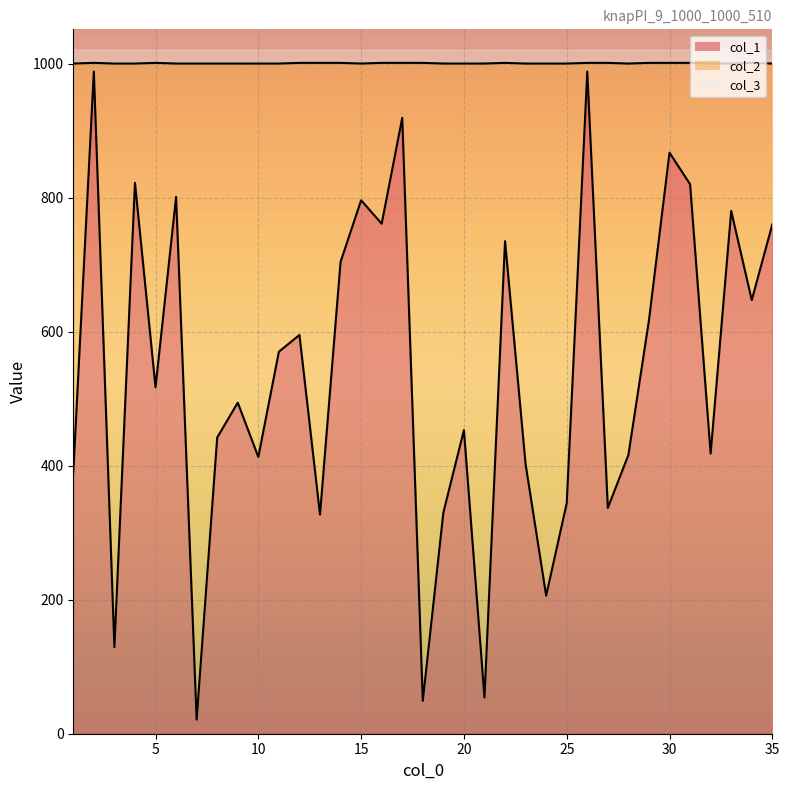

What is the greatest value displayed?

1001